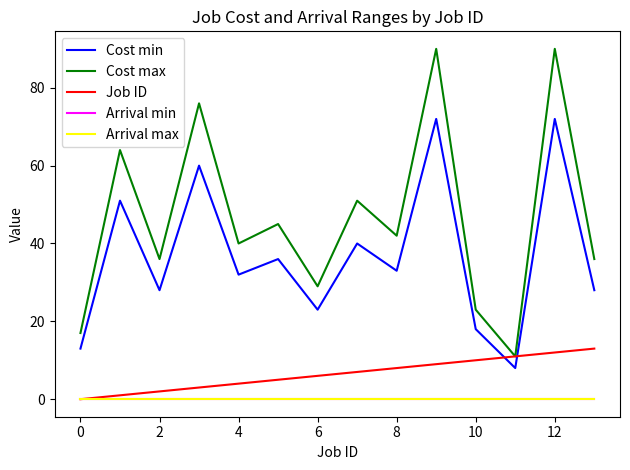

What is the value of the Cost min point at the 14th from the left?

28